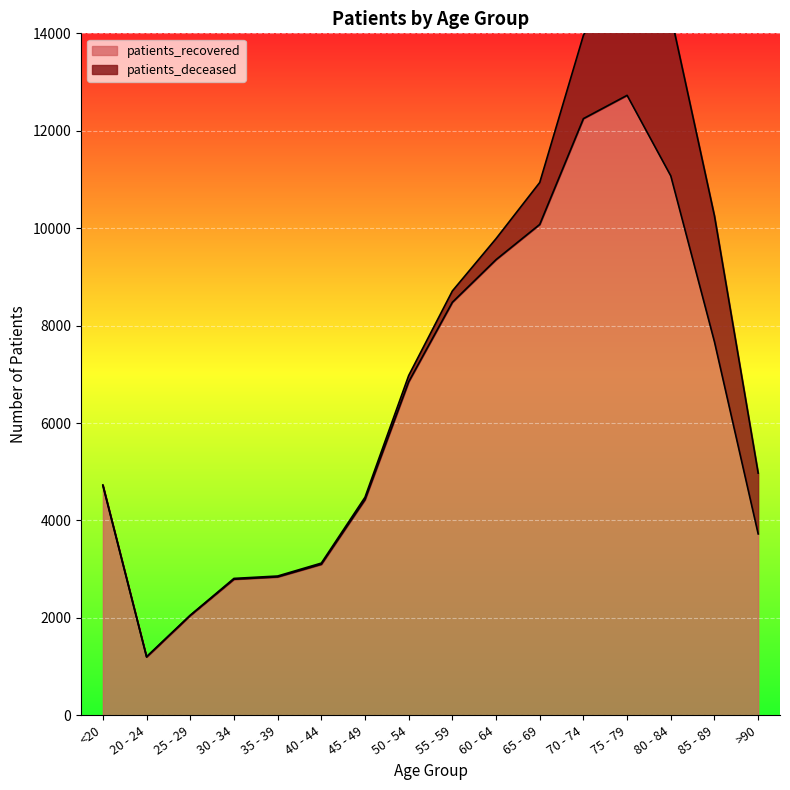

Reading right to left, what are all the values shown in this chart?

>90=3726	85 - 89=7667	80 - 84=11074	75 - 79=12728	70 - 74=12250	65 - 69=10078	60 - 64=9355	55 - 59=8480	50 - 54=6848	45 - 49=4428	40 - 44=3101	35 - 39=2842	30 - 34=2794	25 - 29=2052	20 - 24=1199	<20=4712